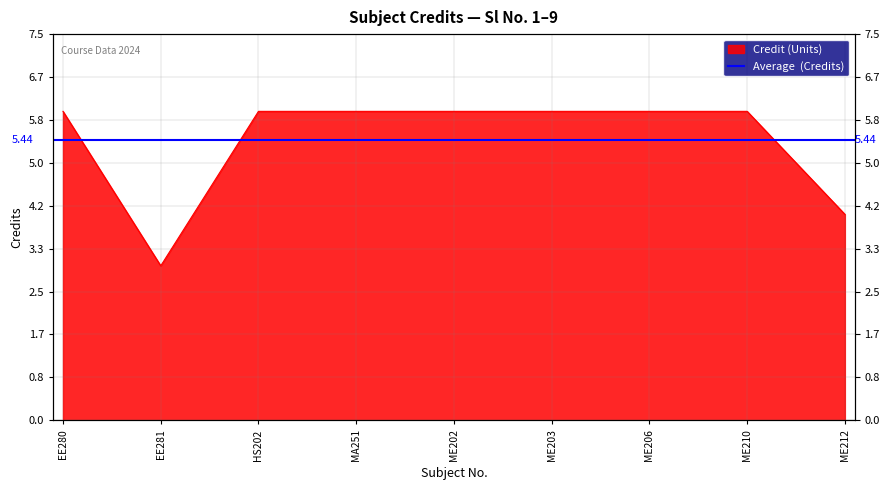

What is the change in value from EE281 to ME210?

+3